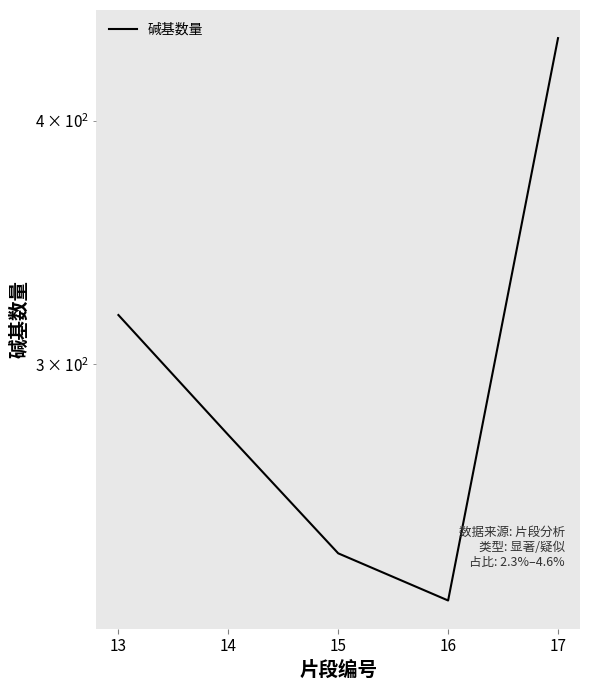

At which label does the data first exceed 276?

13